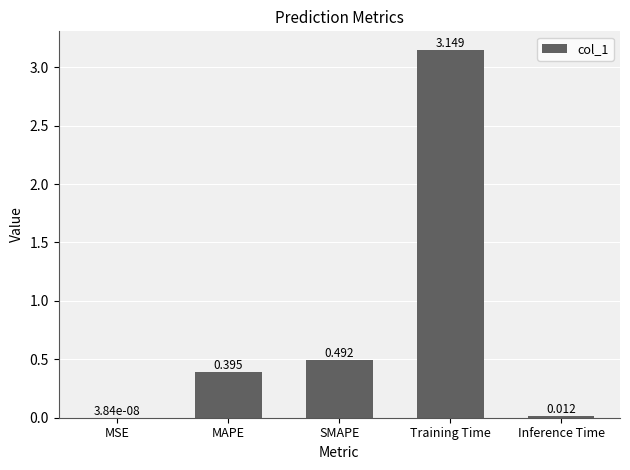

Which category has the highest value across all series?

Training Time